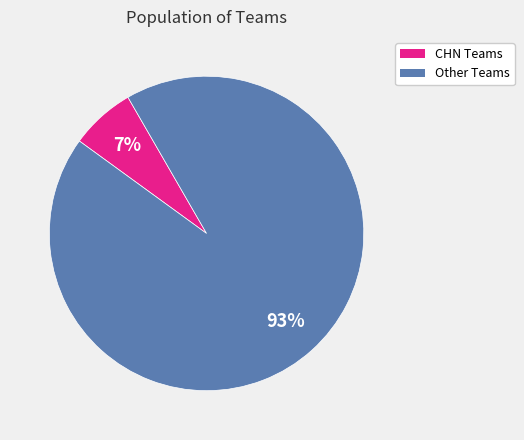

Does any single category account for the majority?

Yes